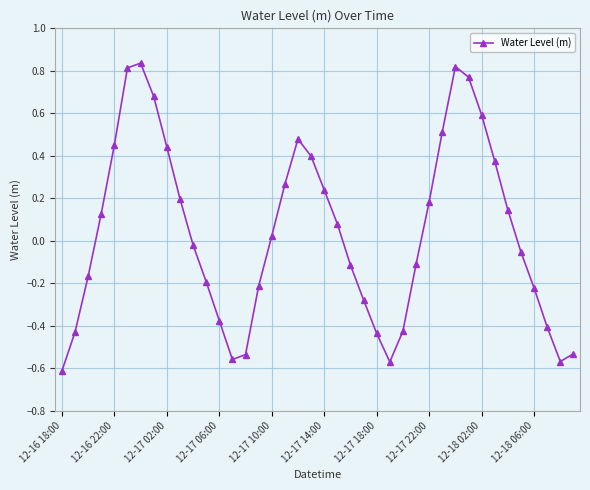

How many lines are shown in the chart?

1